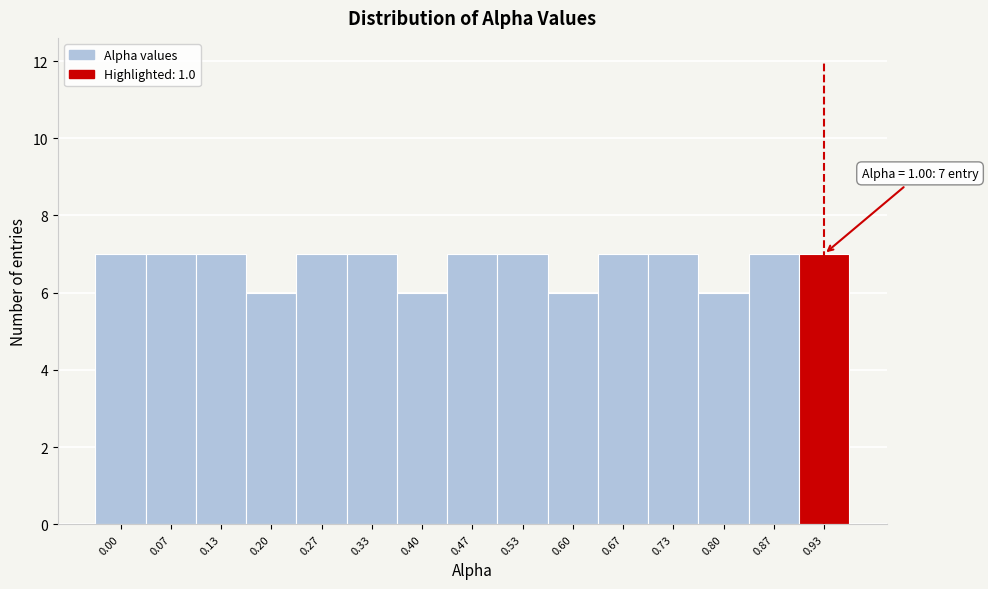

Reading left to right, extract all data points from this chart.

7	7	7	6	7	7	6	7	7	6	7	7	6	7	7